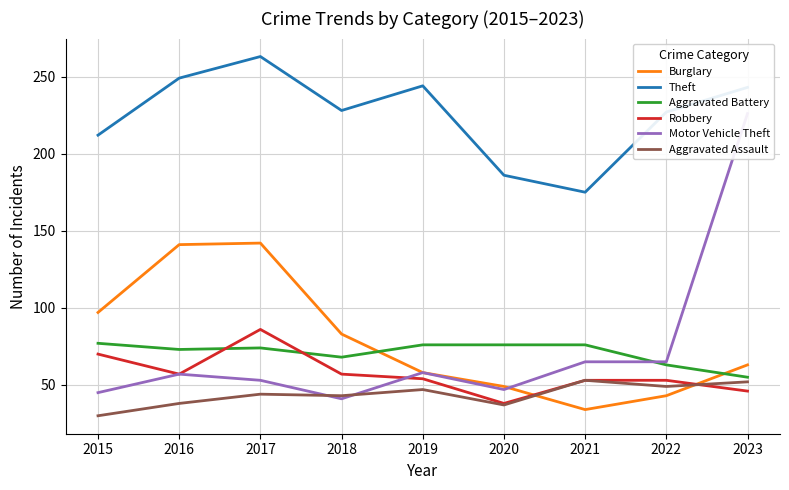

True or false: Motor Vehicle Theft and Aggravated Assault intersect in this chart.

True